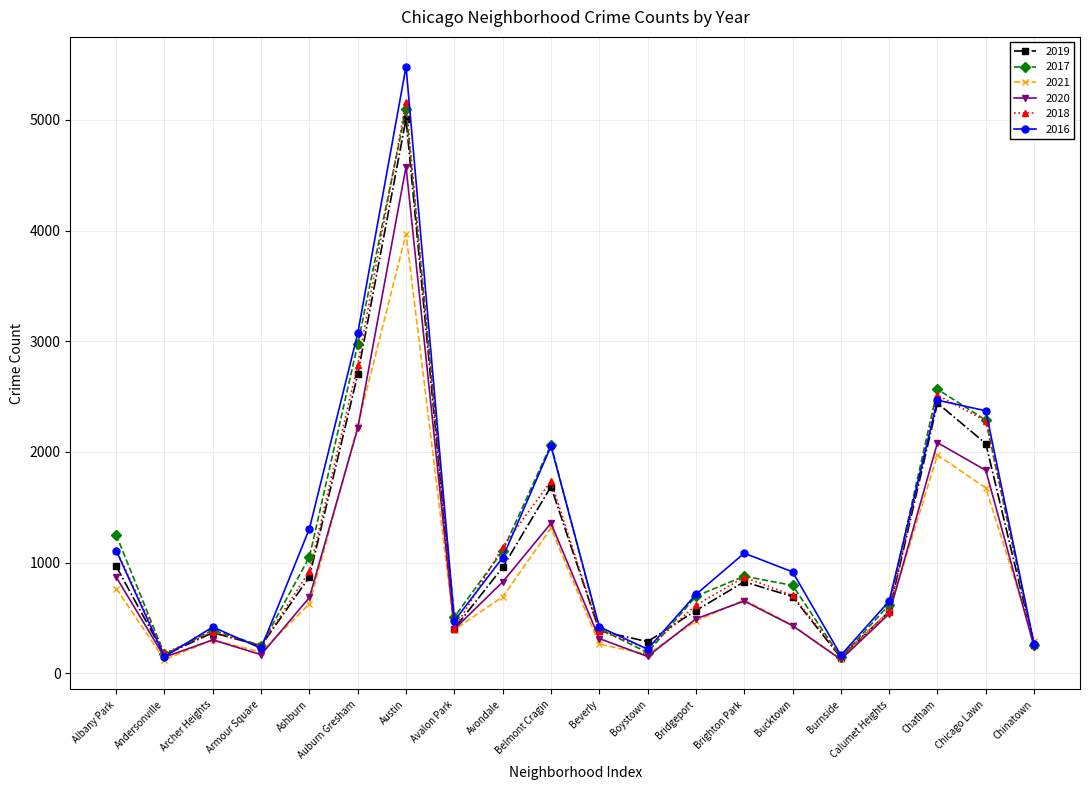

At how many categories does at least one series exceed 4871?

1